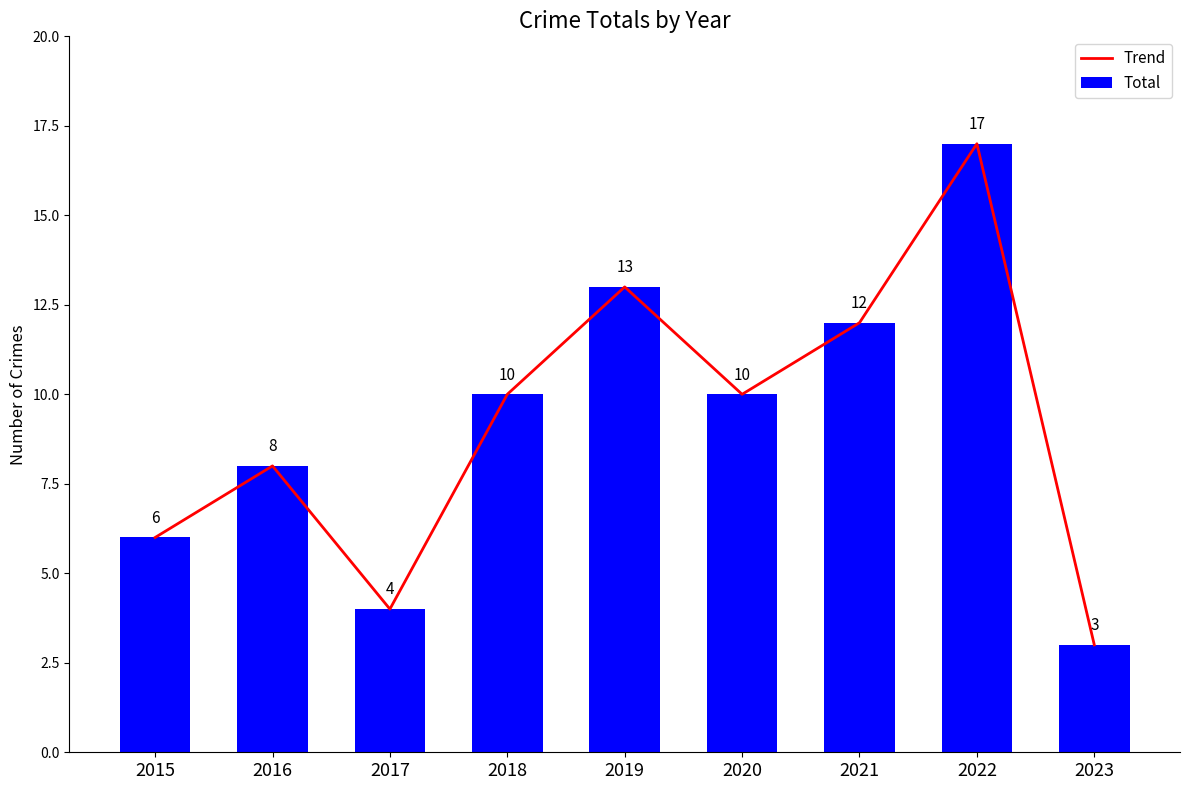

At which label does Trend reach its peak?

2022